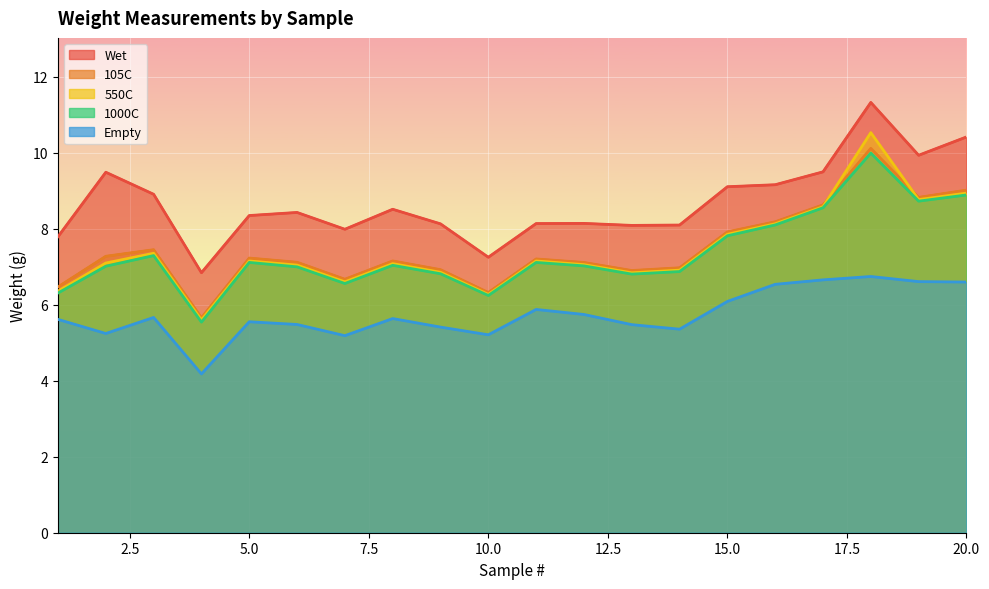

What is the value of the 1000C point at the 3rd from the left?

7.3